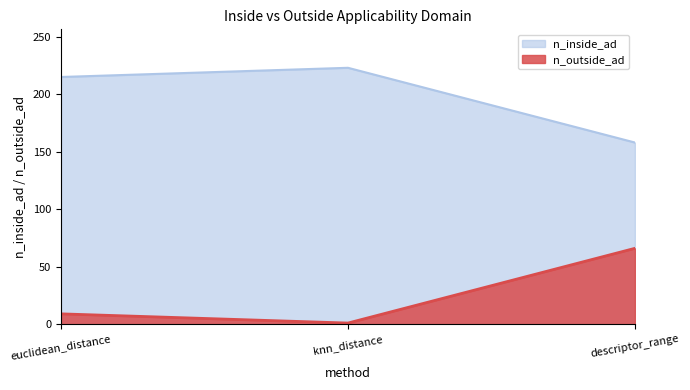

Which series has the largest total across all categories?

n_inside_ad